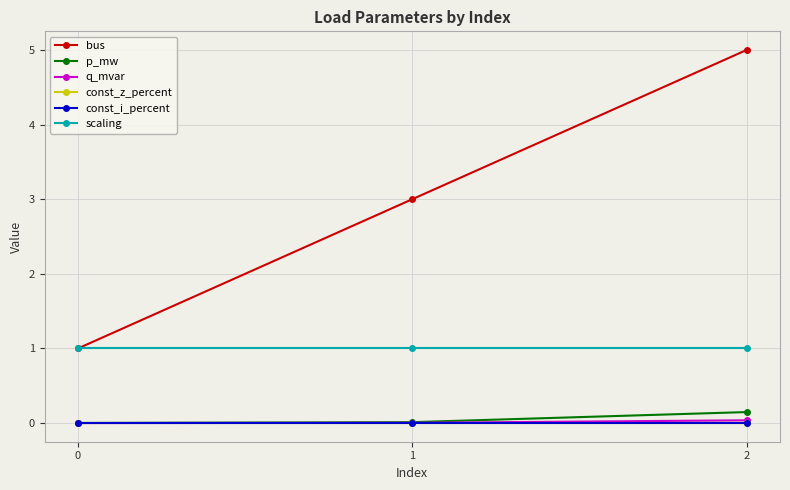

Reading left to right, list all the values displayed in this chart.

bus: 0=1.0	1=3.0	2=5.0
p_mw: 0=0.0	1=0.0	2=0.1
q_mvar: 0=0.0	1=0.0	2=0.0
const_z_percent: 0=0.0	1=0.0	2=0.0
const_i_percent: 0=0.0	1=0.0	2=0.0
scaling: 0=1.0	1=1.0	2=1.0